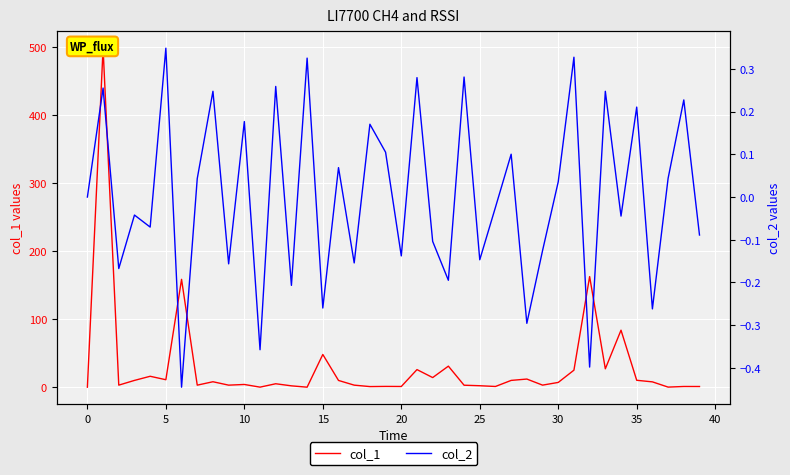

True or false: col_2 has a value of -0.0 at 10.

False